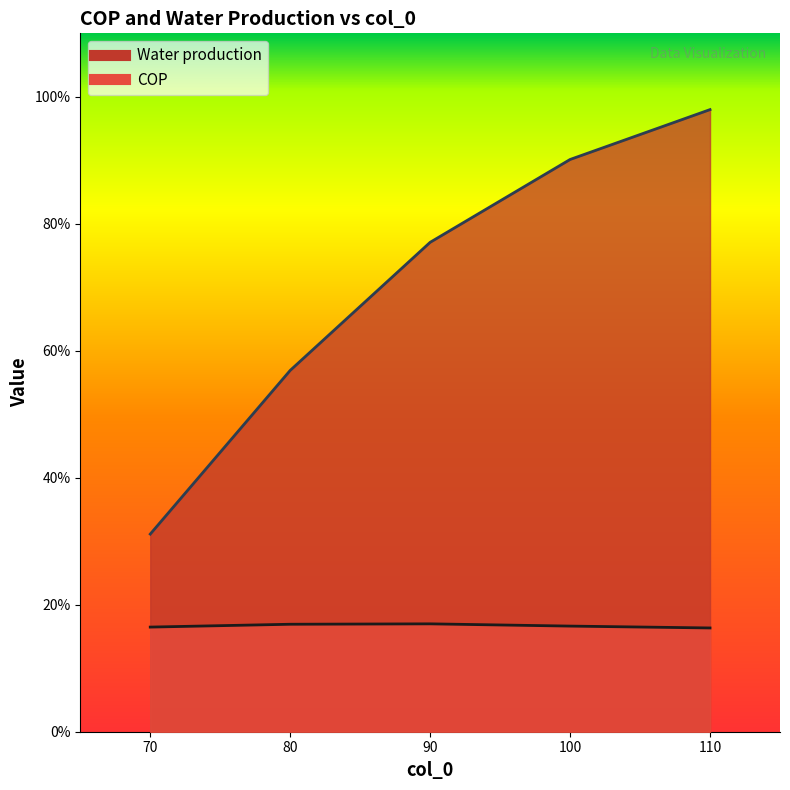

What value does the Water production series have at 90?

0.8